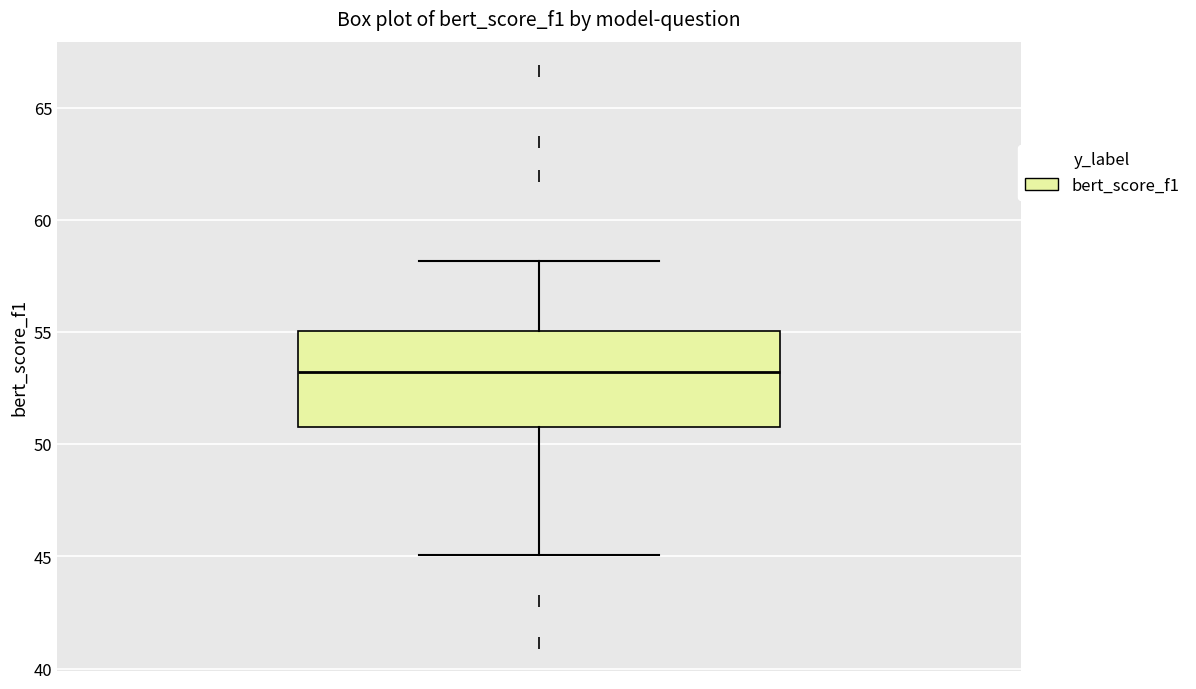

Transcribe this box plot: give where the median line is, the range the box spans, and where the two whiskers end, as read against the y-axis. The values are not printed on the chart, so give them approximately, as read against the axis.

median 53, box 51 to 55, whiskers 45 to 58